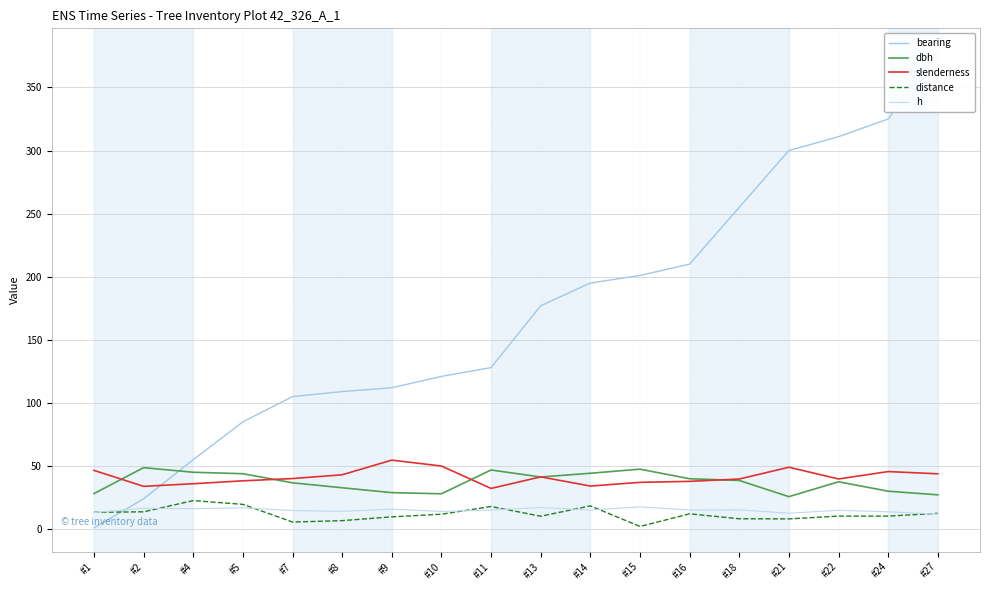

What is the total value across all series at #15?

305.2